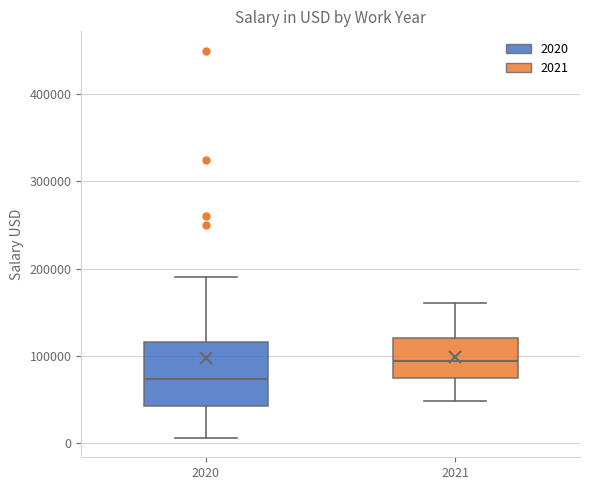

Reading left to right, transcribe this box plot: for each box, give where its median line is, the range the box spans, and where its two whiskers end, as read against the y-axis. The values are not printed on the chart, so give them approximately, as read against the axis.

2020: median 70000, box 40000 to 120000, whiskers 10000 to 190000
2021: median 90000, box 70000 to 120000, whiskers 50000 to 160000